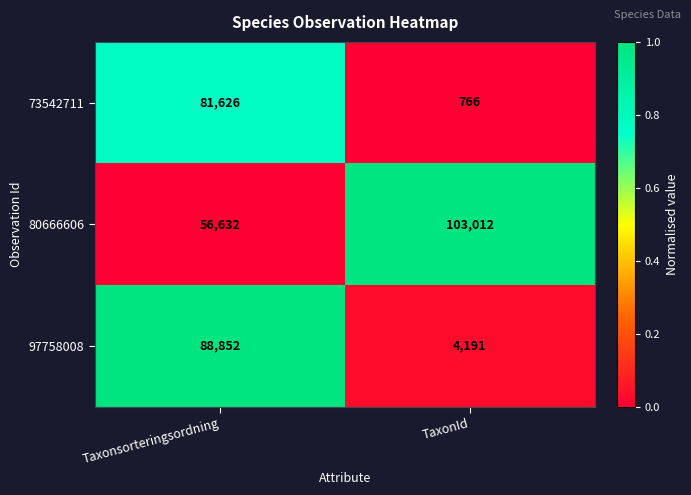

Read the 97758008 value at Taxonsorteringsordning.

88852